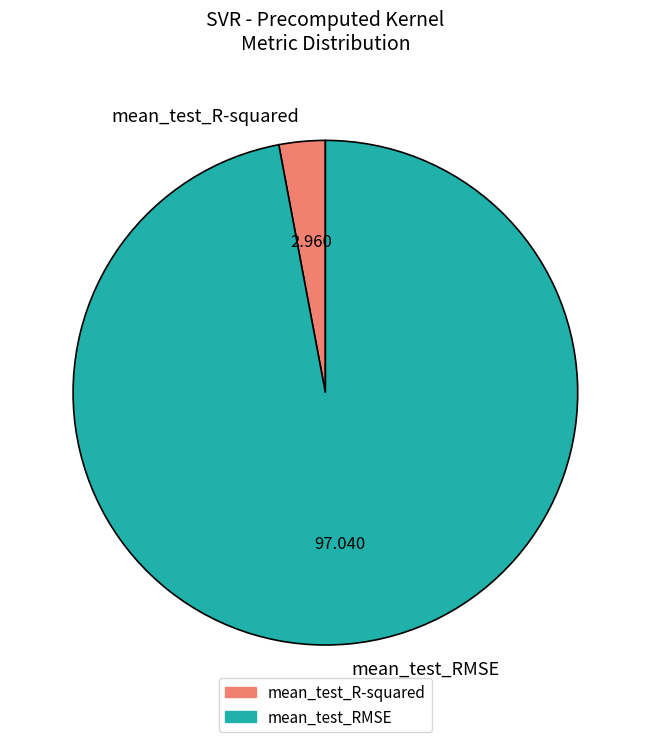

Is the sum of mean_test_RMSE and mean_test_R-squared greater than half?

Yes